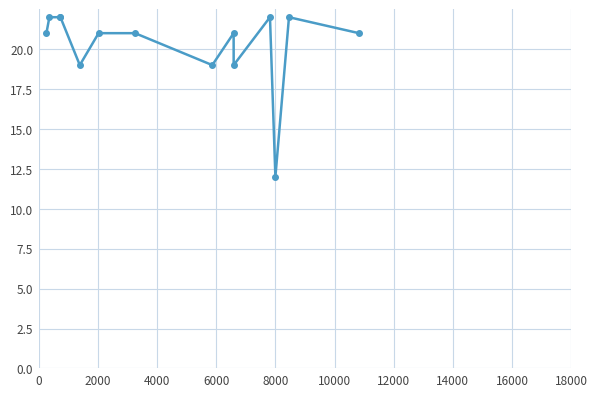

What is the value of the 1st point from the left?

21